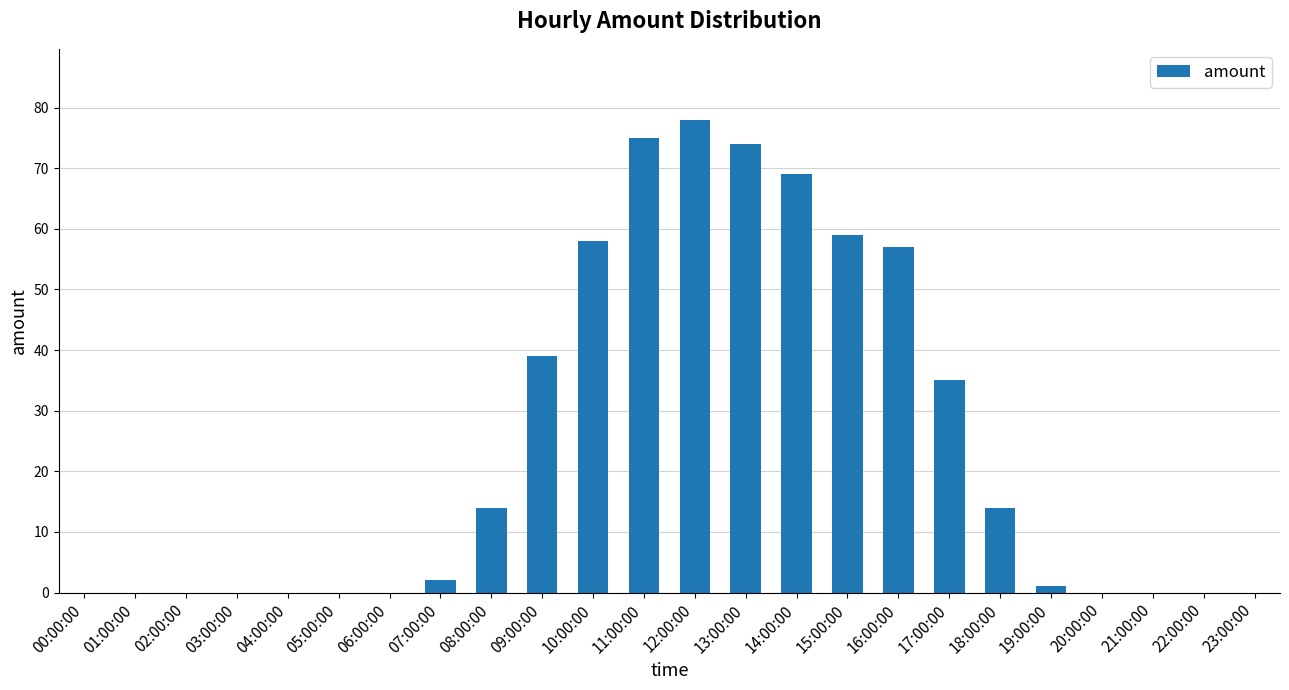

Is it true that the value at 00:00:00 is -38?

False